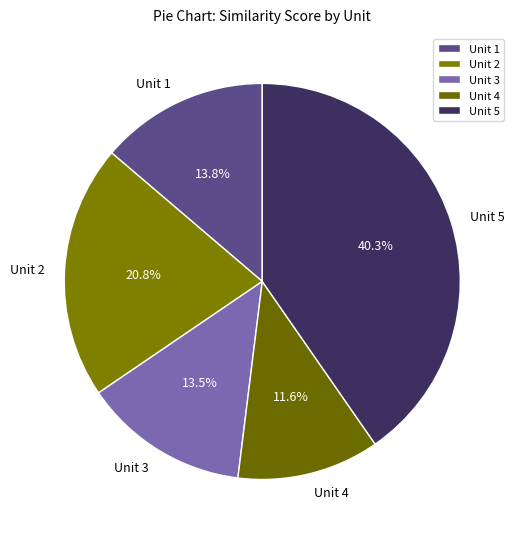

To the nearest percent, what percentage of the pie is Unit 5?

40%